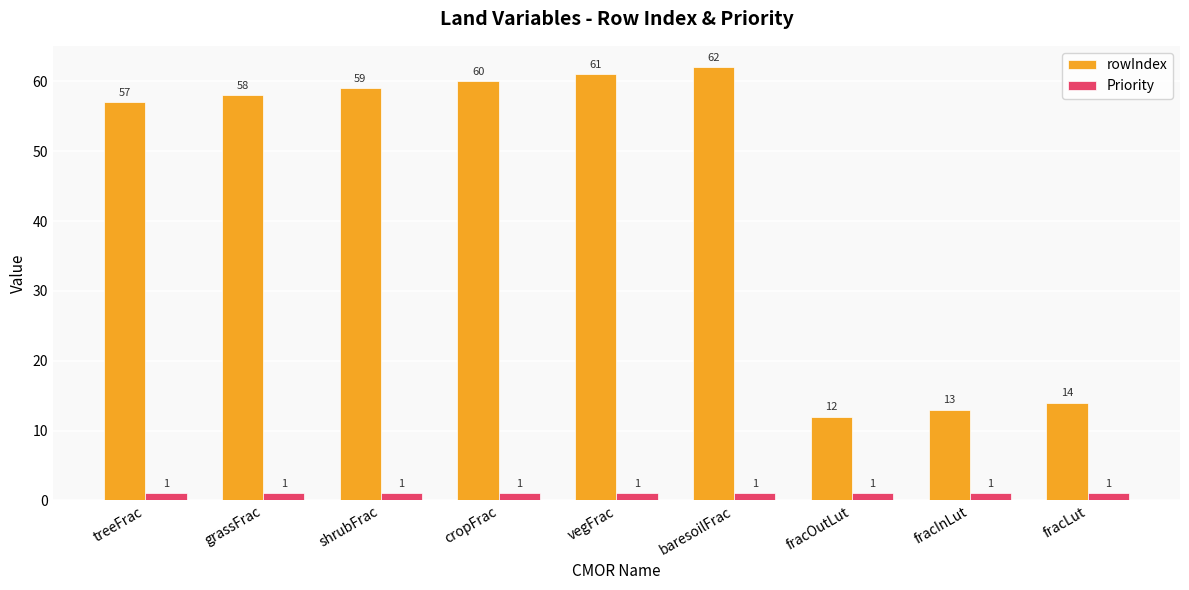

What is the sum of all rowIndex values?

396